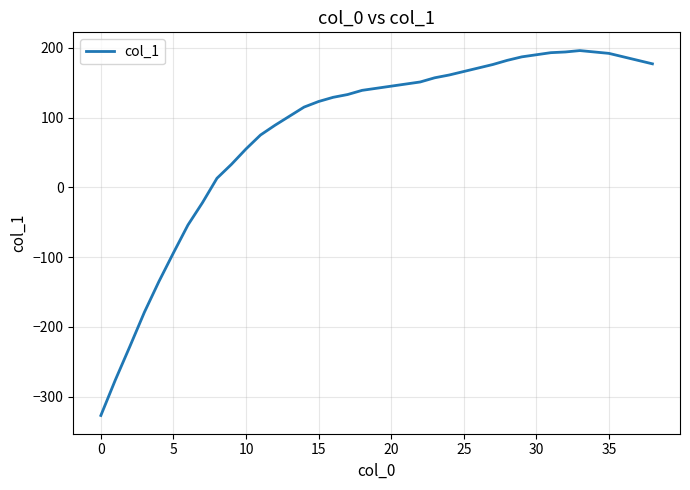

Count the number of data series in this chart.

1